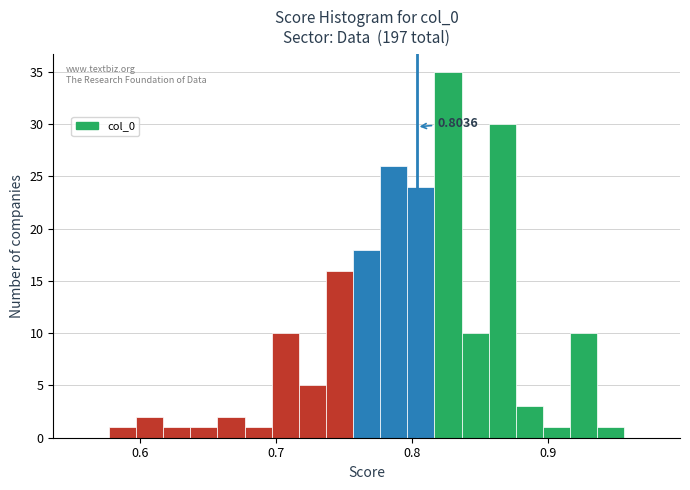

Around what value on the x-axis is the tallest bar? Give the approximate position of its centre, as read against the axis.

0.83